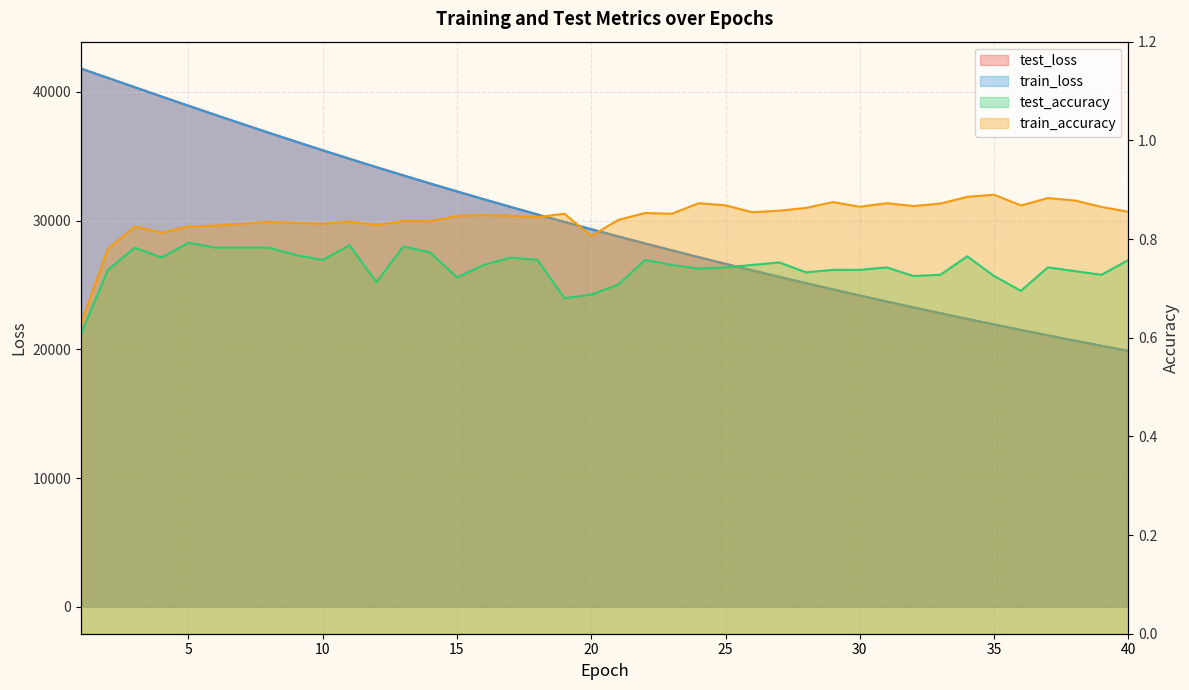

Between 27 and 11, which is larger?

11